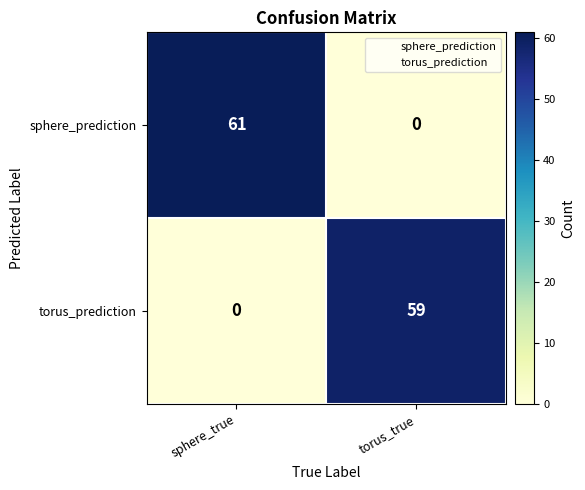

Rank the series by their maximum value, from highest to lowest.

sphere_prediction, torus_prediction